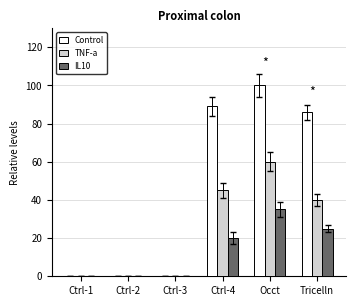

Reading right to left, extract all data points from this chart.

Control: Tricelln=86	Occt=100	Ctrl-4=89	Ctrl-3=0	Ctrl-2=0	Ctrl-1=0
TNF-a: Tricelln=40	Occt=60	Ctrl-4=45	Ctrl-3=0	Ctrl-2=0	Ctrl-1=0
IL10: Tricelln=25	Occt=35	Ctrl-4=20	Ctrl-3=0	Ctrl-2=0	Ctrl-1=0